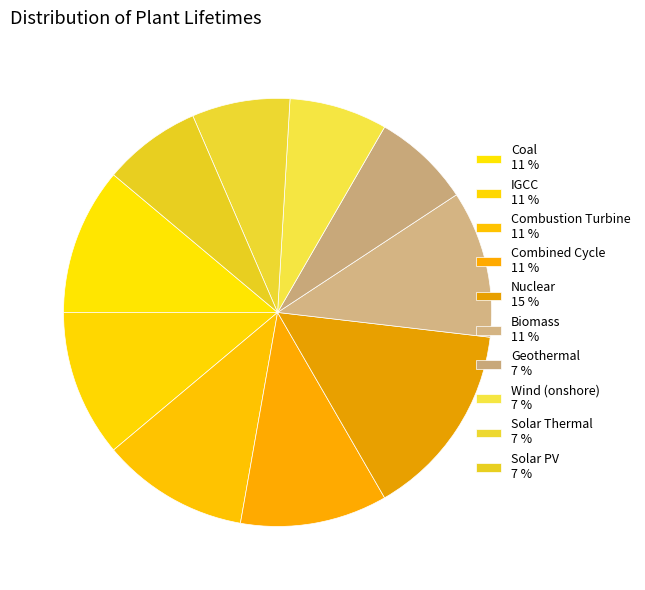

How many slices are in this pie chart?

10